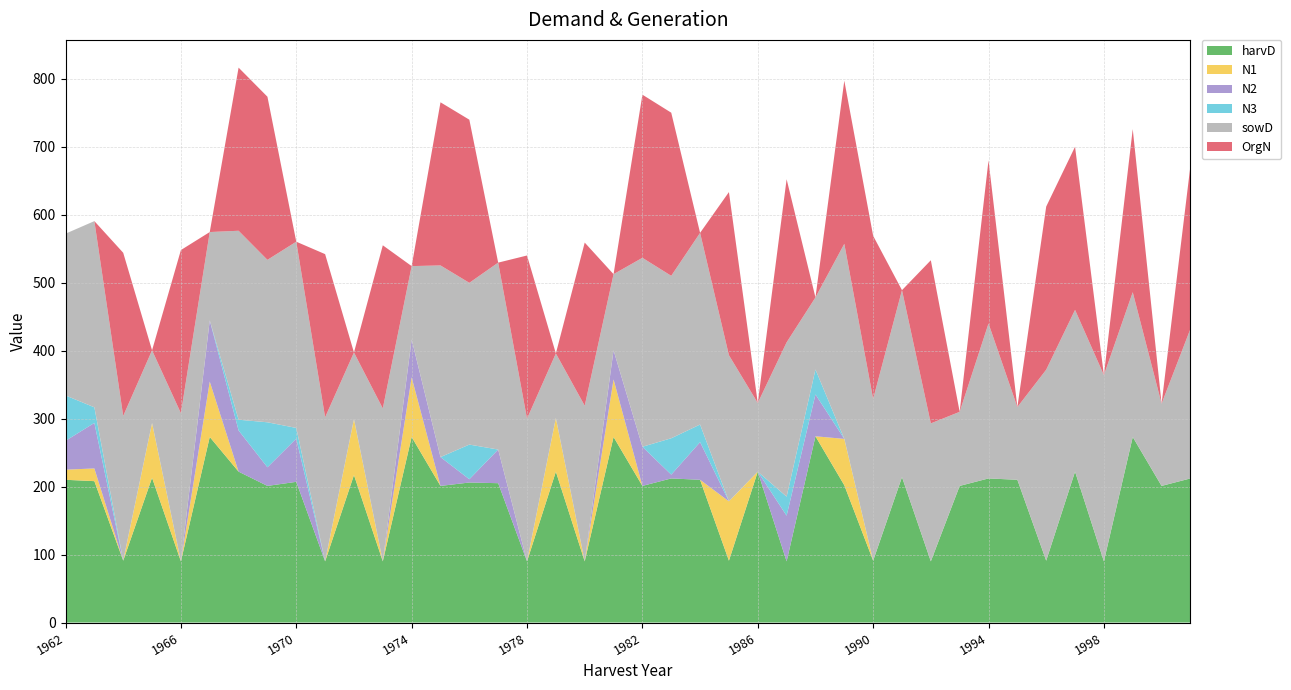

Reading left to right, what are all the values shown in this chart?

harvD: 1962=210.0	1963=208.0	1964=91.0	1965=213.0	1966=90.0	1967=273.0	1968=222.0	1969=201.0	1970=207.0	1971=90.0	1972=217.0	1973=90.0	1974=273.0	1975=201.0	1976=206.0	1977=205.0	1978=90.0	1979=222.0	1980=90.0	1981=273.0	1982=201.0	1983=212.0	1984=210.0	1985=91.0	1986=222.0	1987=90.0	1988=274.0	1989=202.0	1990=91.0	1991=214.0	1992=90.0	1993=201.0	1994=212.0	1995=210.0	1996=91.0	1997=222.0	1998=90.0	1999=273.0	2000=201.0	2001=212.0
N1: 1962=14.9	1963=18.7	1964=0.0	1965=80.5	1966=0.0	1967=81.5	1968=0.0	1969=0.0	1970=0.0	1971=0.0	1972=82.3	1973=0.0	1974=87.8	1975=0.0	1976=0.0	1977=0.0	1978=0.0	1979=78.9	1980=0.0	1981=84.7	1982=0.0	1983=0.0	1984=0.0	1985=87.3	1986=0.0	1987=0.0	1988=0.0	1989=68.2	1990=0.0	1991=0.0	1992=0.0	1993=0.0	1994=0.0	1995=0.0	1996=0.0	1997=0.0	1998=0.0	1999=0.0	2000=0.0	2001=0.0
N2: 1962=42.4	1963=67.0	1964=0.0	1965=0.0	1966=0.0	1967=90.0	1968=60.6	1969=27.4	1970=63.6	1971=0.0	1972=0.0	1973=0.0	1974=55.6	1975=42.4	1976=4.8	1977=49.5	1978=0.0	1979=0.0	1980=0.0	1981=42.8	1982=57.6	1983=5.6	1984=55.4	1985=0.0	1986=0.0	1987=67.2	1988=61.6	1989=0.0	1990=0.0	1991=0.0	1992=0.0	1993=0.0	1994=0.0	1995=0.0	1996=0.0	1997=0.0	1998=0.0	1999=0.0	2000=0.0	2001=0.0
N3: 1962=66.8	1963=22.9	1964=0.0	1965=0.0	1966=0.0	1967=0.0	1968=15.8	1969=66.2	1970=15.7	1971=0.0	1972=0.0	1973=0.0	1974=0.0	1975=0.0	1976=51.0	1977=0.0	1978=0.0	1979=0.0	1980=0.0	1981=0.0	1982=0.0	1983=53.5	1984=25.9	1985=0.0	1986=0.0	1987=28.0	1988=36.7	1989=0.0	1990=0.0	1991=0.0	1992=0.0	1993=0.0	1994=0.0	1995=0.0	1996=0.0	1997=0.0	1998=0.0	1999=0.0	2000=0.0	2001=0.0
sowD: 1962=238.0	1963=274.0	1964=213.0	1965=107.0	1966=218.0	1967=130.0	1968=278.0	1969=239.0	1970=274.0	1971=212.0	1972=98.0	1973=225.0	1974=108.0	1975=282.0	1976=238.0	1977=275.0	1978=210.0	1979=95.0	1980=229.0	1981=112.0	1982=278.0	1983=239.0	1984=282.0	1985=215.0	1986=101.0	1987=227.0	1988=106.0	1989=287.0	1990=238.0	1991=275.0	1992=203.0	1993=109.0	1994=228.0	1995=107.0	1996=281.0	1997=238.0	1998=274.0	1999=213.0	2000=121.0	2001=220.0
OrgN: 1962=0.0	1963=0.0	1964=240.0	1965=0.0	1966=240.0	1967=0.0	1968=240.0	1969=240.0	1970=0.0	1971=240.0	1972=0.0	1973=240.0	1974=0.0	1975=240.0	1976=240.0	1977=0.0	1978=240.0	1979=0.0	1980=240.0	1981=0.0	1982=240.0	1983=240.0	1984=0.0	1985=240.0	1986=0.0	1987=240.0	1988=0.0	1989=240.0	1990=240.0	1991=0.0	1992=240.0	1993=0.0	1994=240.0	1995=0.0	1996=240.0	1997=240.0	1998=0.0	1999=240.0	2000=0.0	2001=240.0